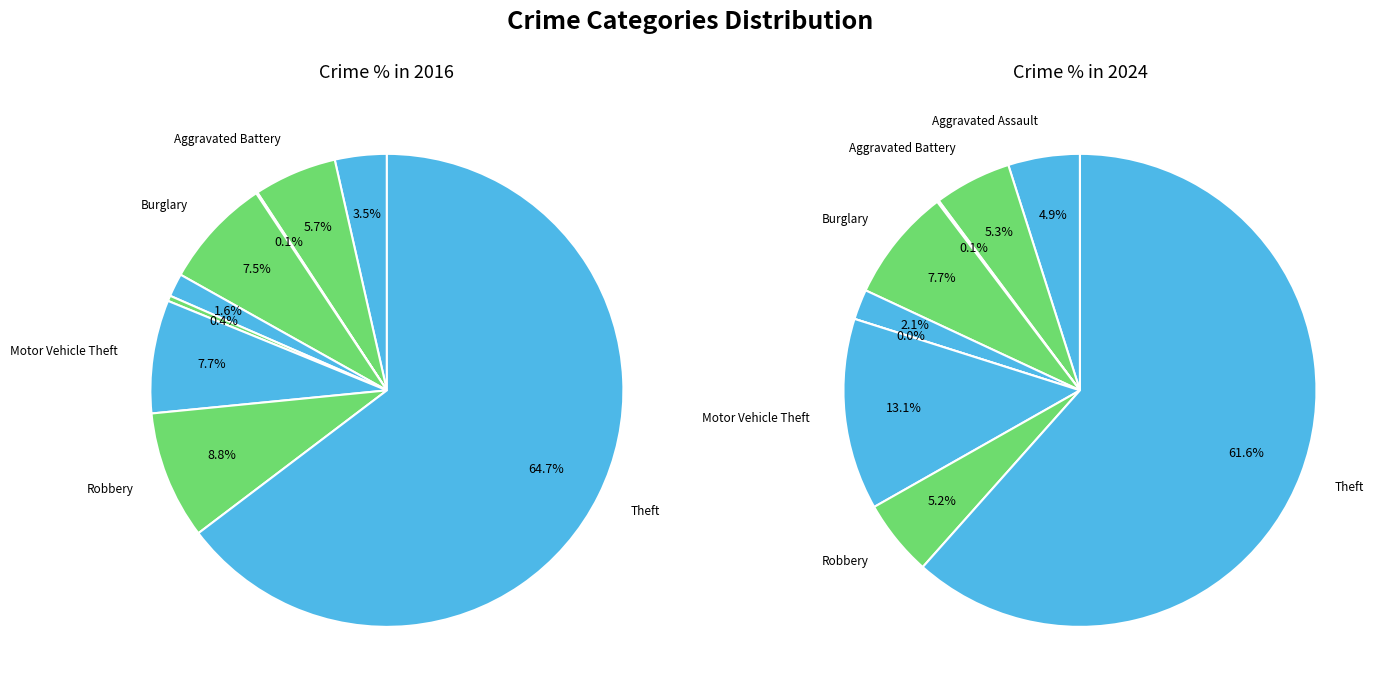

What is the difference between the highest and lowest values at 5?

4